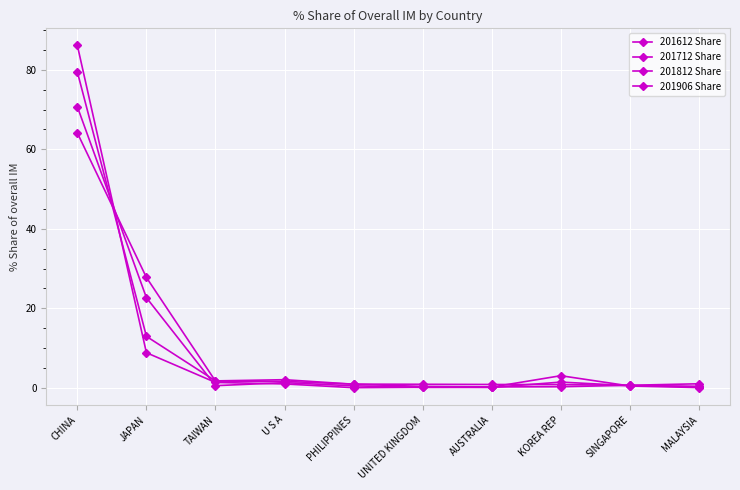

What is the label of the 3rd point from the right?

KOREA REP